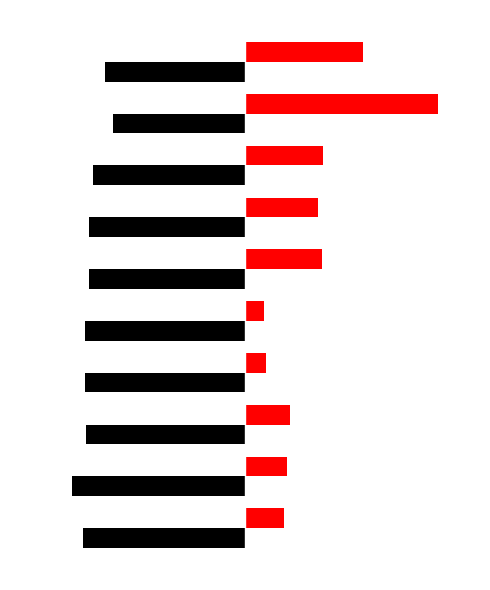

What is the value of the Distinctiveness bar at the 10th from the left?

0.2